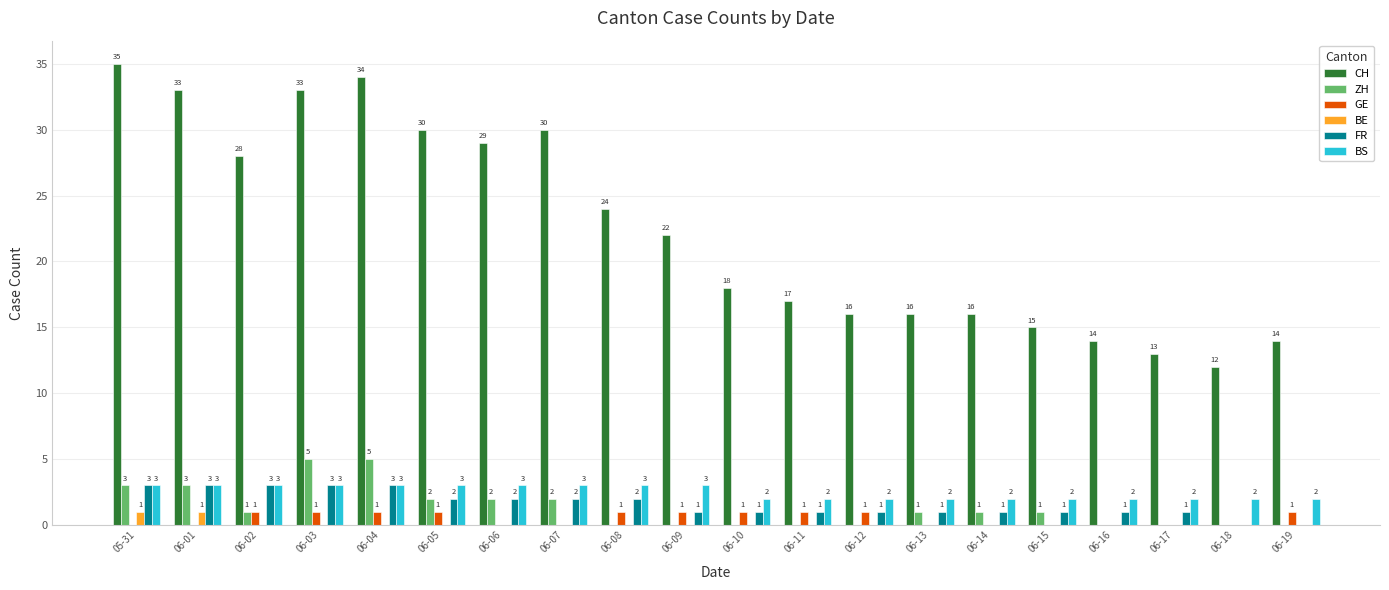

What are all the series names shown in the legend?

CH, ZH, GE, BE, FR, BS